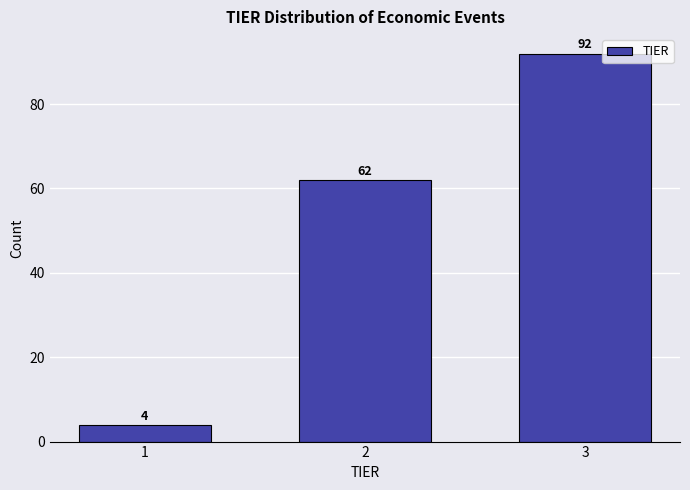

Reading left to right, transcribe all the data shown in this chart.

4	62	92